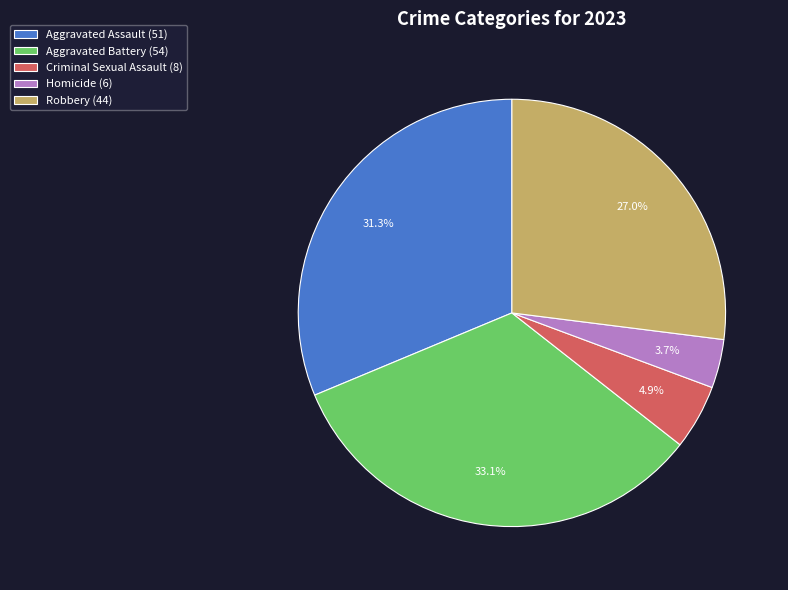

Does Robbery account for over 50% of the chart?

No